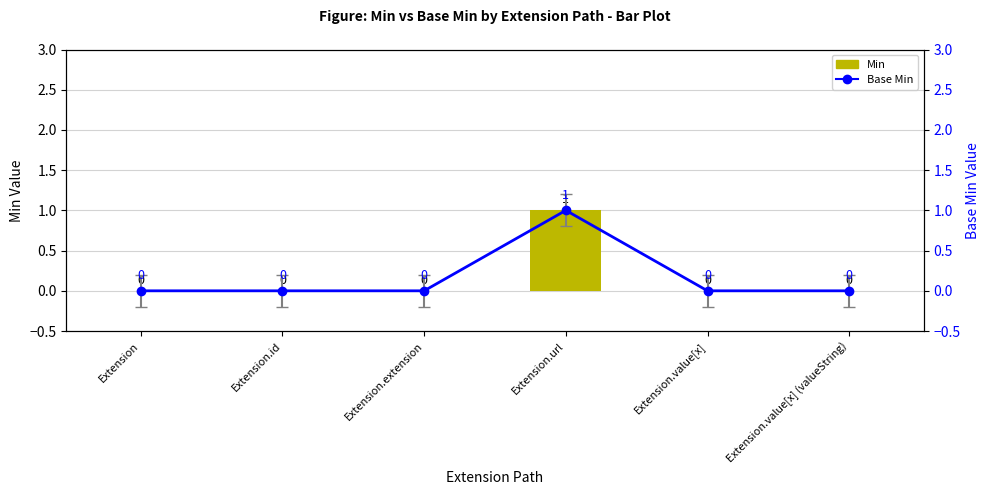

What is the label of the 3rd bar from the right?

Extension.url